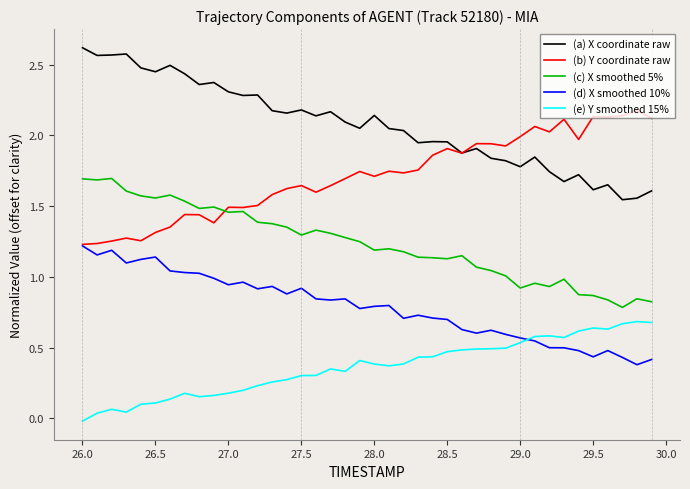

Which series has the largest total across all categories?

(a) X coordinate raw